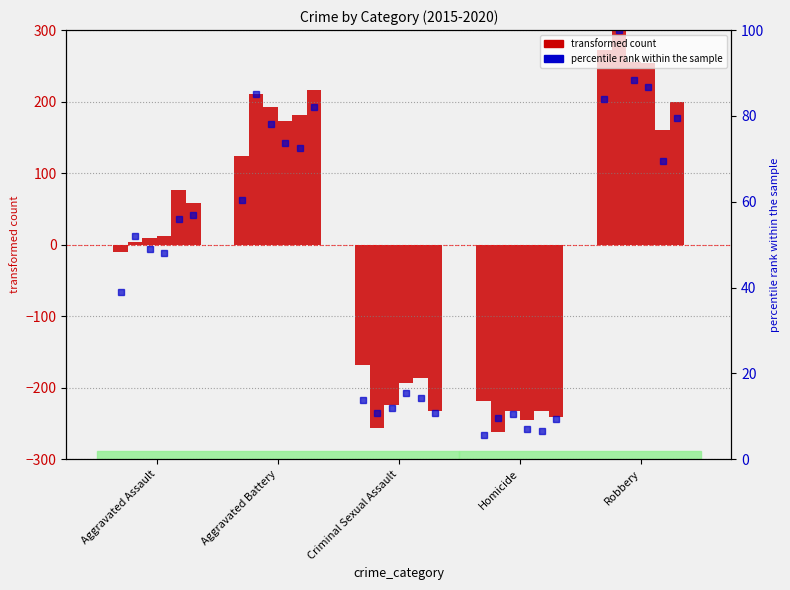

What is the value of the 2015 bar at the 5th from the left?

272.2